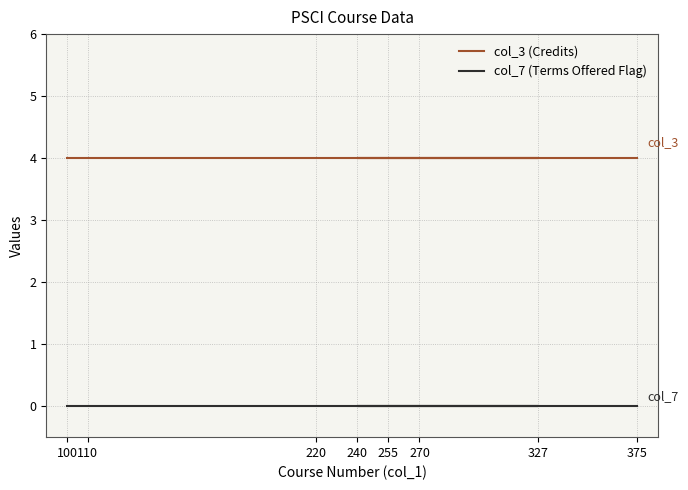

Which has a higher value, 110 or 327?

110